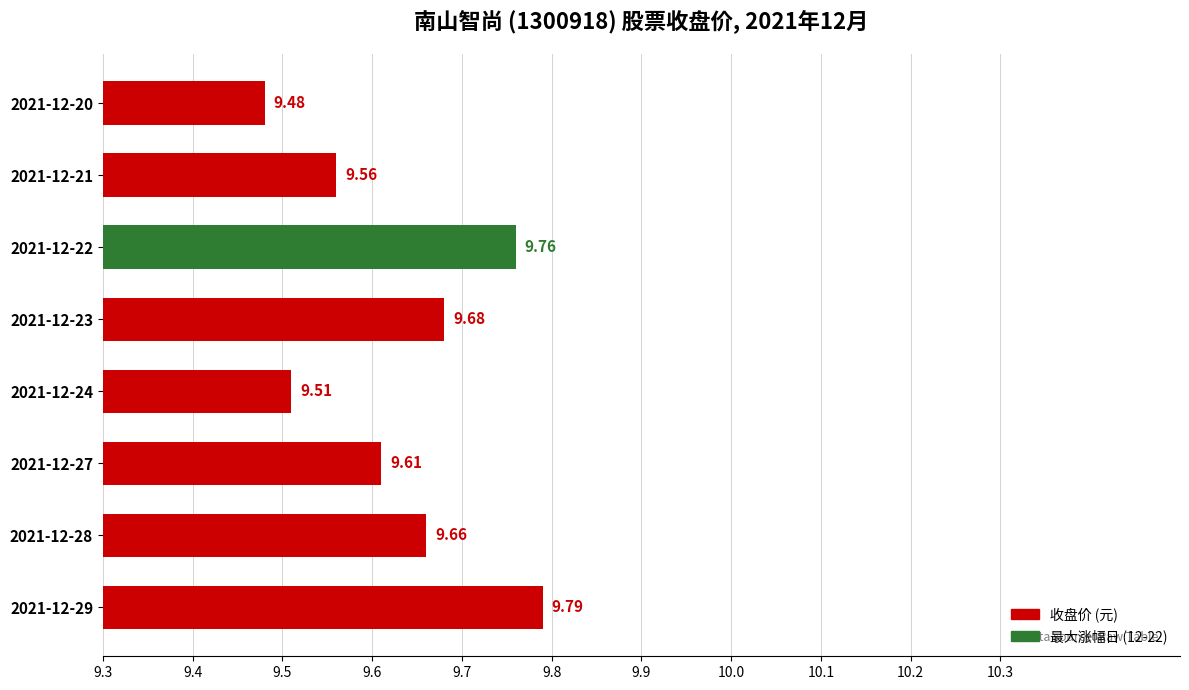

Which has a higher value, 2021-12-27 or 2021-12-20?

2021-12-27